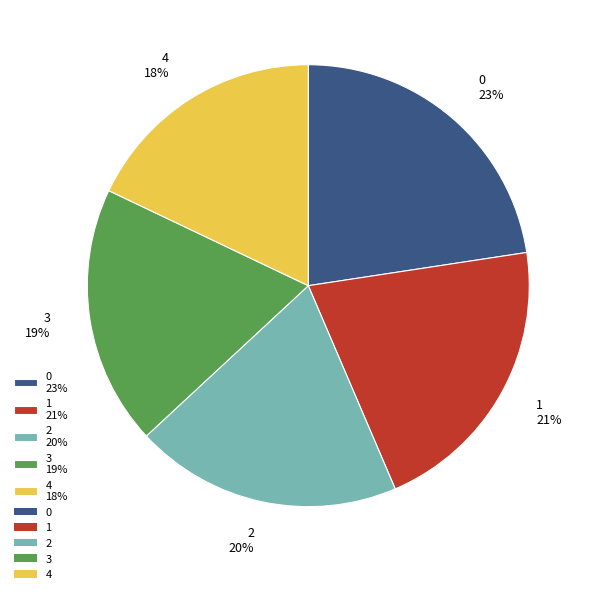

To the nearest percent, what percentage of the pie is 4?

18%